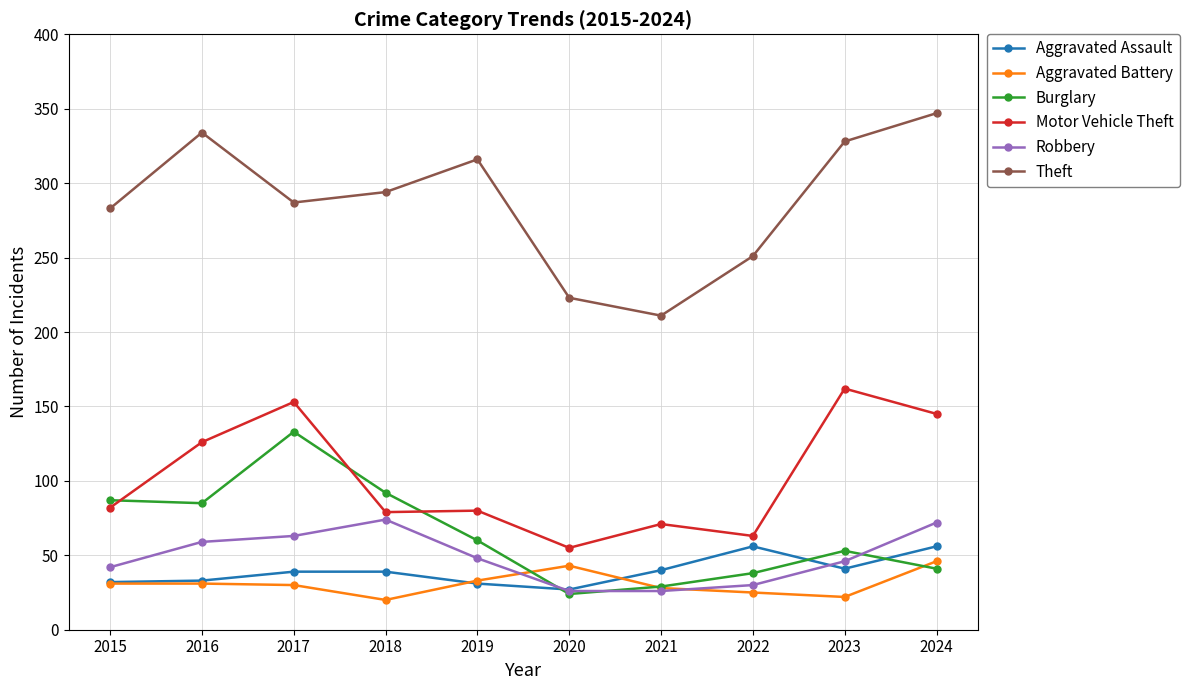

How many interior local peaks does the Burglary series have?

2